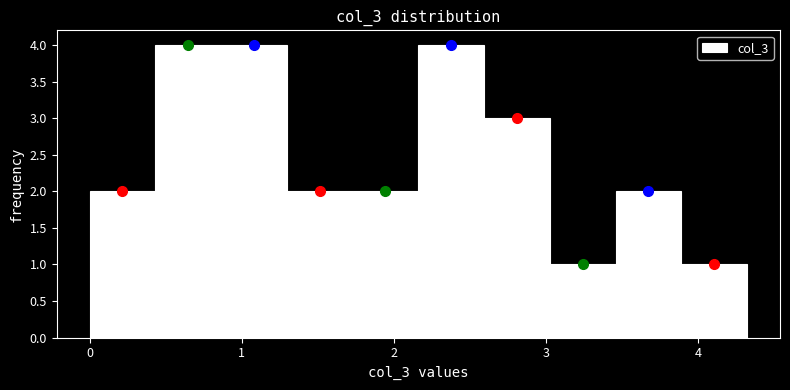

Reading left to right, transcribe this chart: for each bar, give the range it covers on the x-axis and its height. Neither the bar edges nor the heights are printed on the chart, so give them approximately, as read against the axes.

0.0 to 0.4: 2
0.4 to 0.9: 4
0.9 to 1.3: 4
1.3 to 1.7: 2
1.7 to 2.2: 2
2.2 to 2.6: 4
2.6 to 3.0: 3
3.0 to 3.5: 1
3.5 to 3.9: 2
3.9 to 4.3: 1